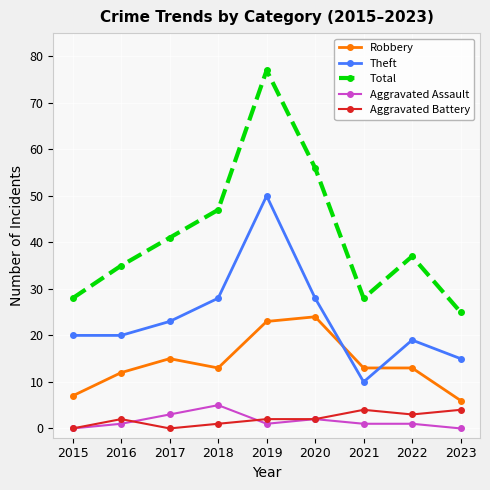

What is the spread (max minus min) of values at 2018?

46